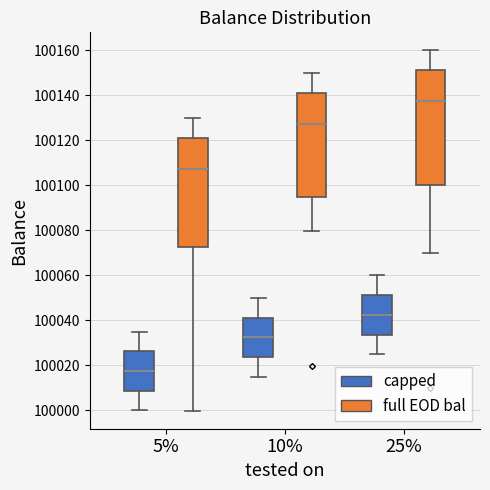

Reading left to right, transcribe this box plot: for each box, give where its median line is, the range the box spans, and where its two whiskers end, as read against the y-axis. The values are not printed on the chart, so give them approximately, as read against the axis.

5% (capped): median 100018, box 100008 to 100026, whiskers 100000 to 100036
5% (full EOD bal): median 100108, box 100072 to 100122, whiskers 100000 to 100130
10% (capped): median 100032, box 100024 to 100042, whiskers 100016 to 100050
10% (full EOD bal): median 100128, box 100094 to 100142, whiskers 100080 to 100150
25% (capped): median 100042, box 100034 to 100052, whiskers 100026 to 100060
25% (full EOD bal): median 100138, box 100100 to 100152, whiskers 100070 to 100160